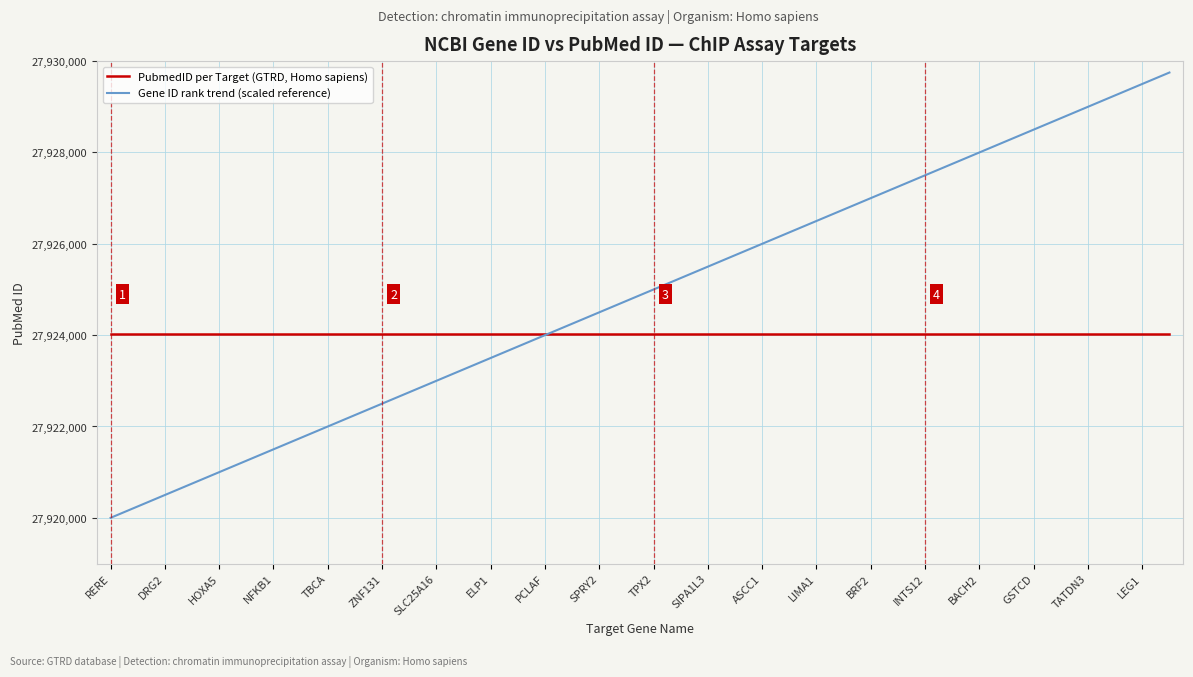

List the series in order of their peak value, highest first.

Gene ID rank trend (scaled reference), PubmedID per Target (GTRD, Homo sapiens)